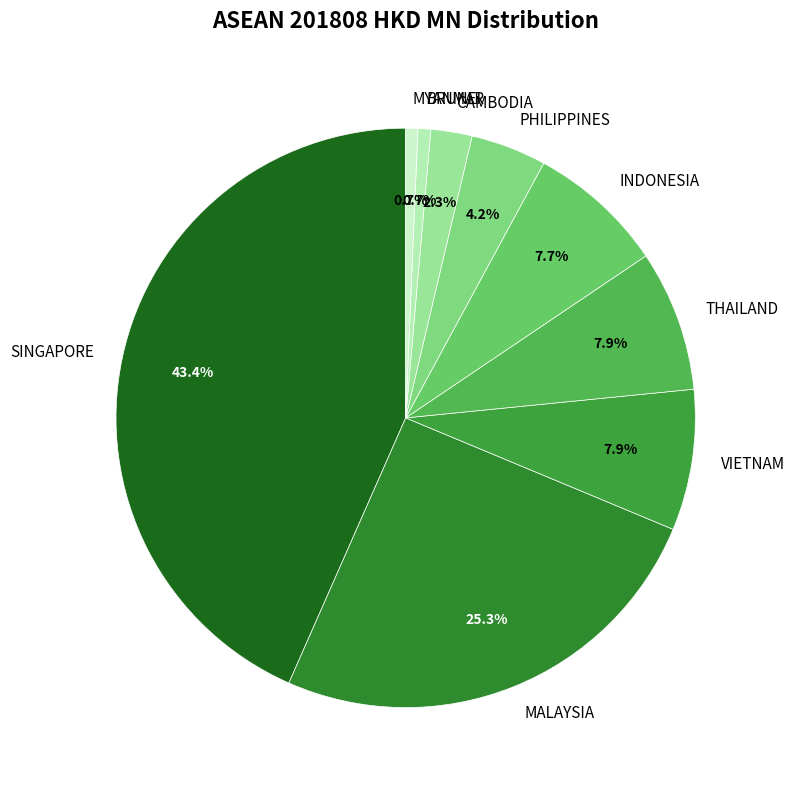

Count the number of slices in the pie.

9